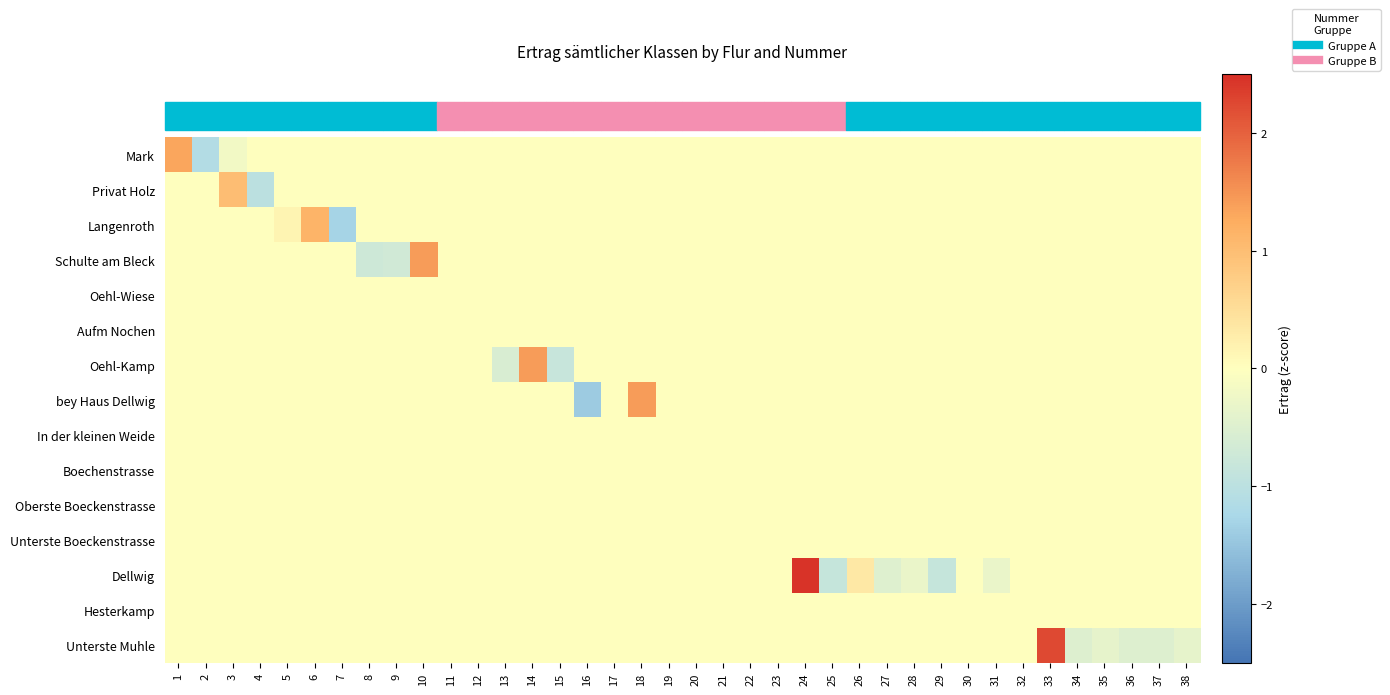

Which category has the lowest value across all series?

16